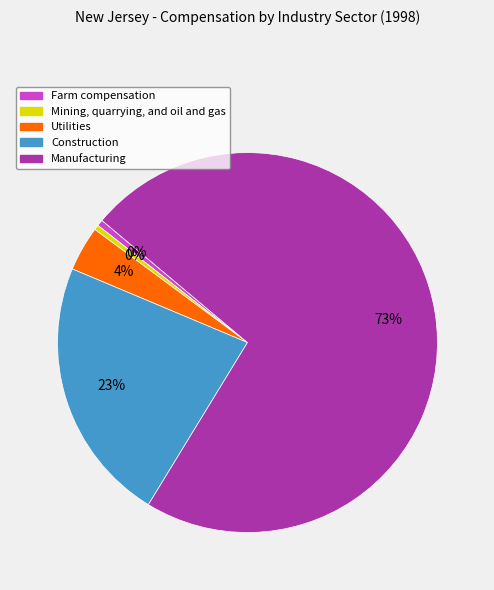

Do Manufacturing and Mining, quarrying, and oil and gas together represent more than half of the pie?

Yes